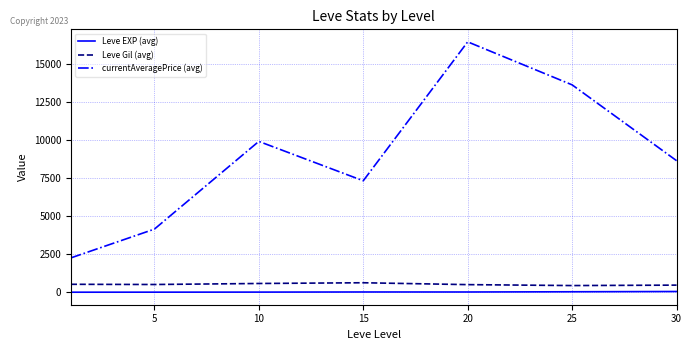

True or false: Leve EXP (avg) and currentAveragePrice (avg) intersect in this chart.

False